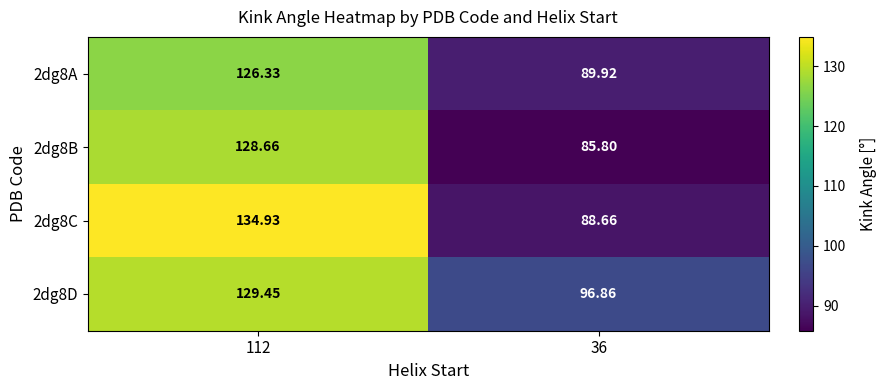

How many data points in 2dg8D are above 129?

1